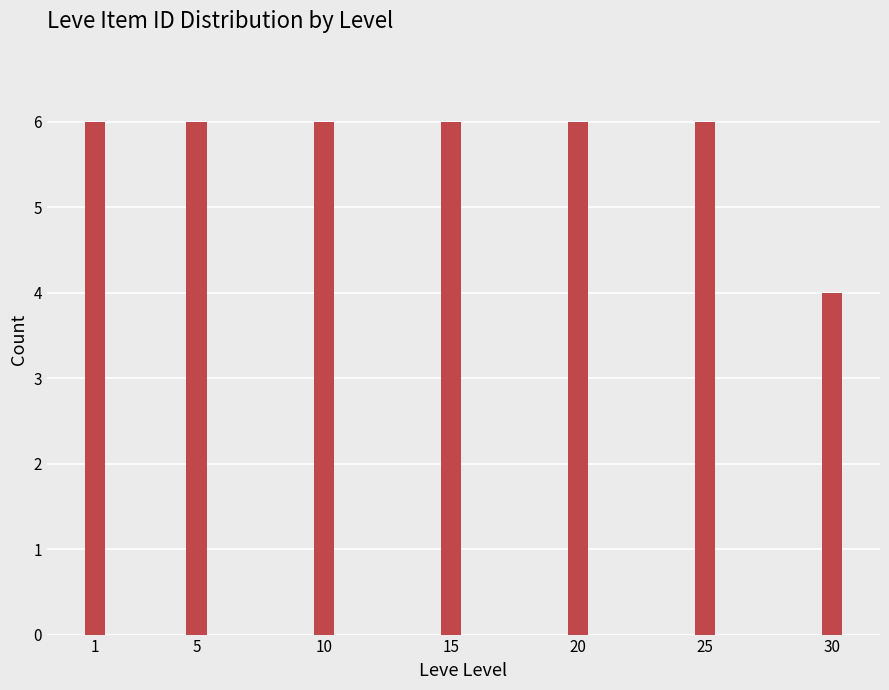

Reading left to right, list all the values displayed in this chart.

6	6	6	6	6	6	4